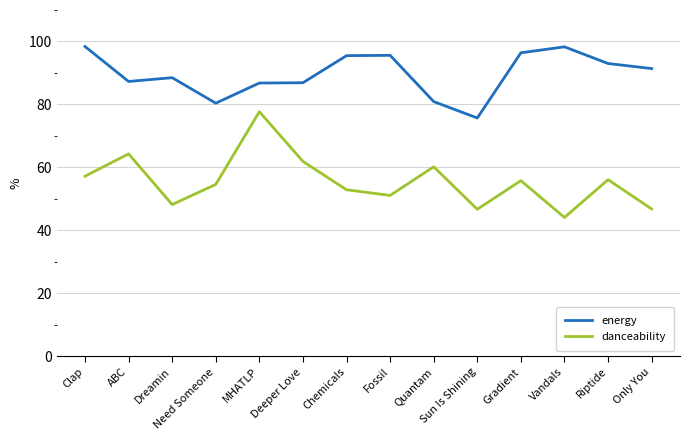

Is this an area chart (filled region under the line)?

No